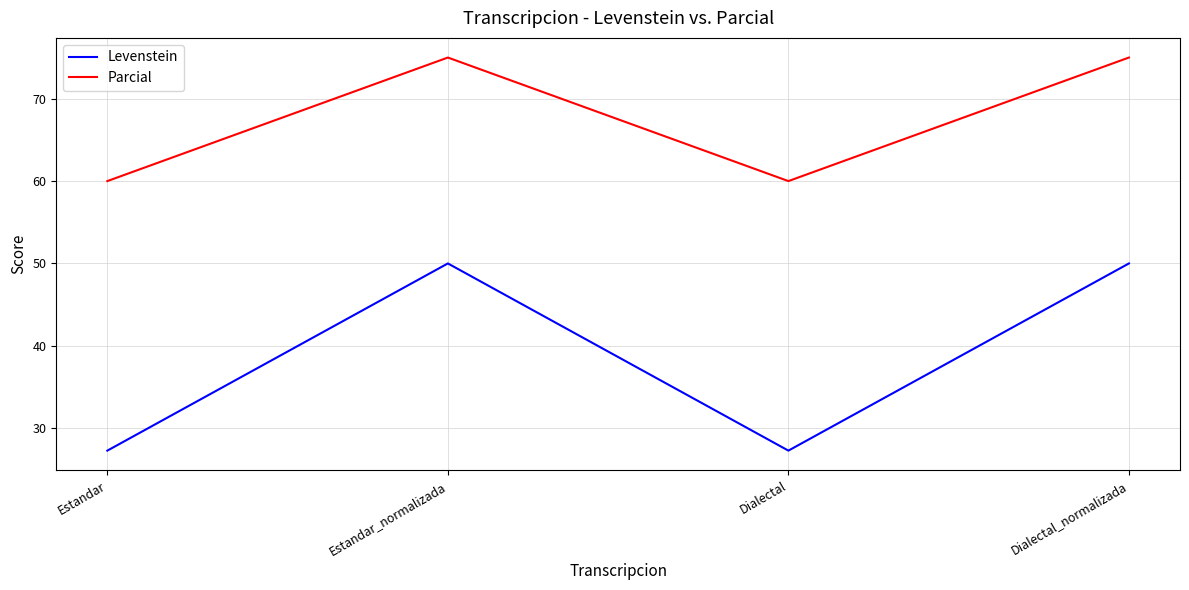

True or false: Parcial has more than 1 interior local peaks.

False